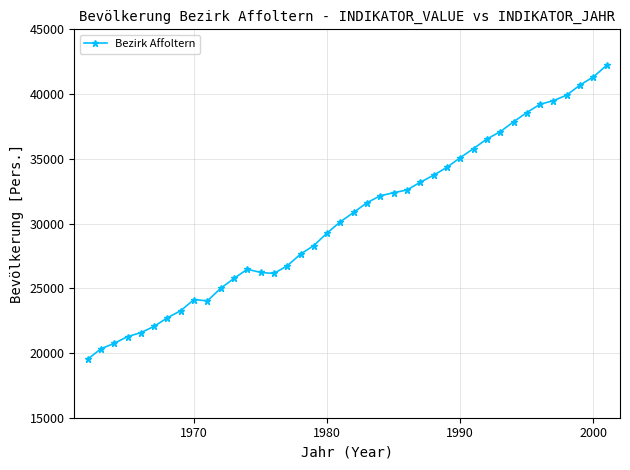

What is the value of the 34th point from the left?

38573